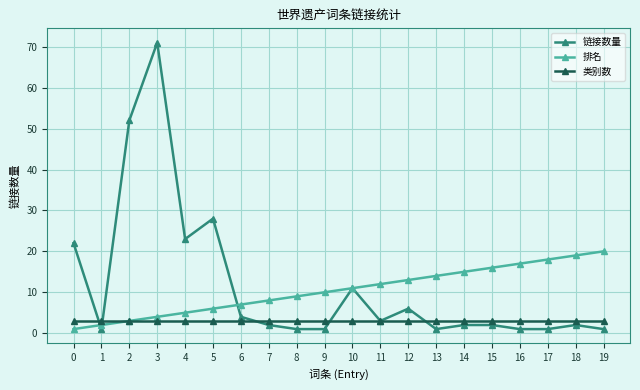

Reading left to right, transcribe all the data shown in this chart.

链接数量: 22	1	52	71	23	28	4	2	1	1	11	3	6	1	2	2	1	1	2	1
排名: 1	2	3	4	5	6	7	8	9	10	11	12	13	14	15	16	17	18	19	20
类别数: 3	3	3	3	3	3	3	3	3	3	3	3	3	3	3	3	3	3	3	3